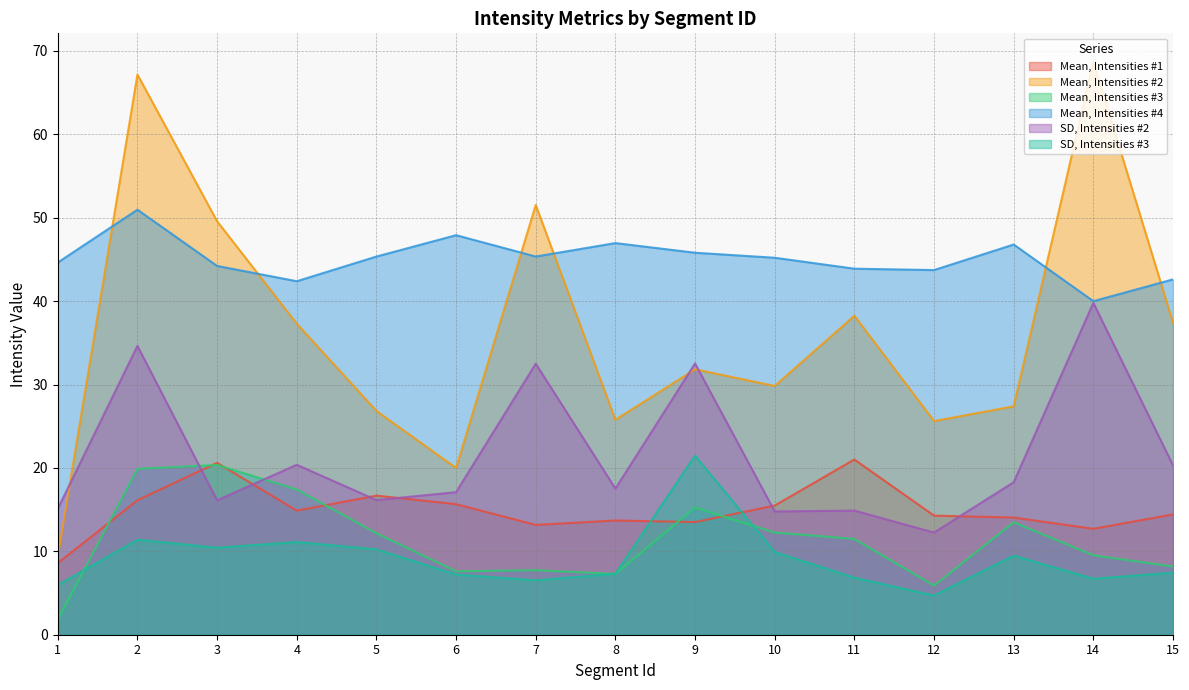

Reading left to right, what are all the values shown in this chart?

Mean, Intensities #1: 8.6	16.1	20.6	14.9	16.7	15.7	13.2	13.7	13.5	15.5	21.0	14.3	14.0	12.7	14.4
Mean, Intensities #2: 9.4	67.2	49.6	37.3	26.8	20.0	51.5	25.8	31.8	29.8	38.3	25.6	27.4	68.7	37.4
Mean, Intensities #3: 1.8	19.9	20.4	17.4	12.2	7.6	7.7	7.3	15.2	12.3	11.5	5.9	13.5	9.5	8.2
Mean, Intensities #4: 44.6	51.0	44.2	42.4	45.3	47.9	45.3	47.0	45.8	45.2	43.9	43.7	46.8	40.0	42.6
SD, Intensities #2: 15.1	34.6	16.1	20.4	16.1	17.1	32.5	17.5	32.5	14.8	14.9	12.3	18.3	39.8	20.3
SD, Intensities #3: 6.0	11.4	10.4	11.1	10.2	7.2	6.5	7.3	21.5	9.9	6.8	4.7	9.5	6.7	7.4